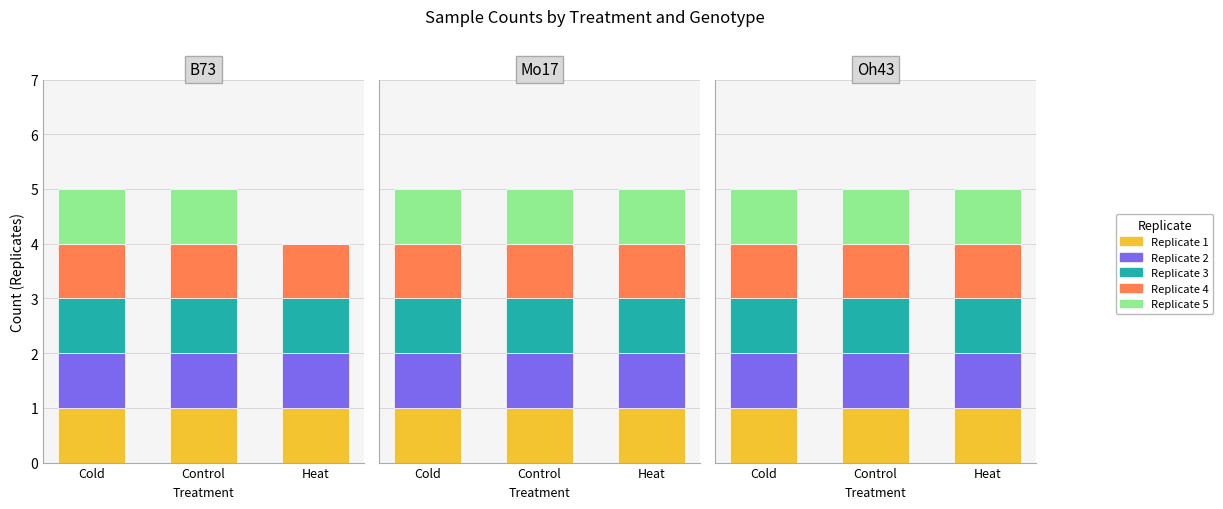

Rank the categories by Replicate 3 value from highest to lowest.

Cold, Control, Heat